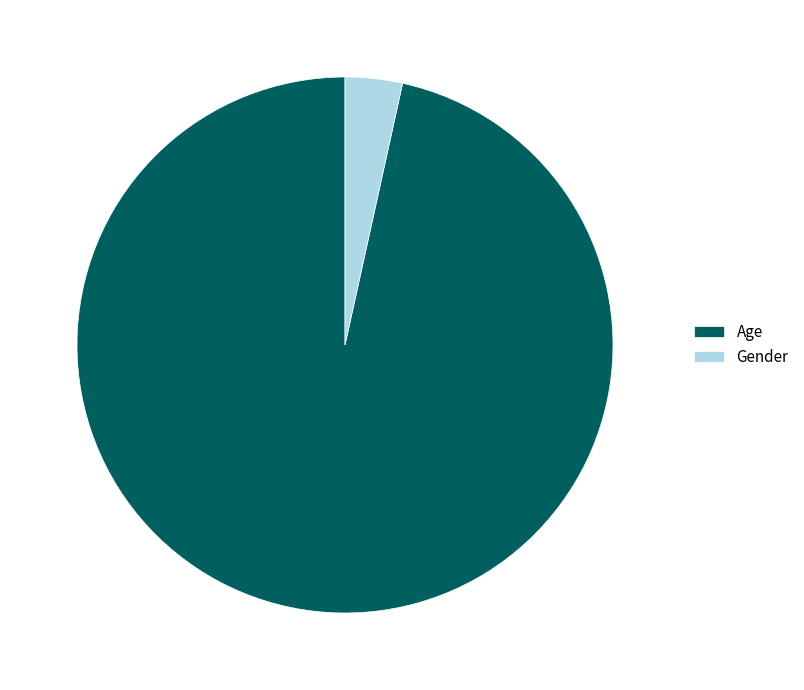

The Gender slice represents 14% of the pie. True or false?

False